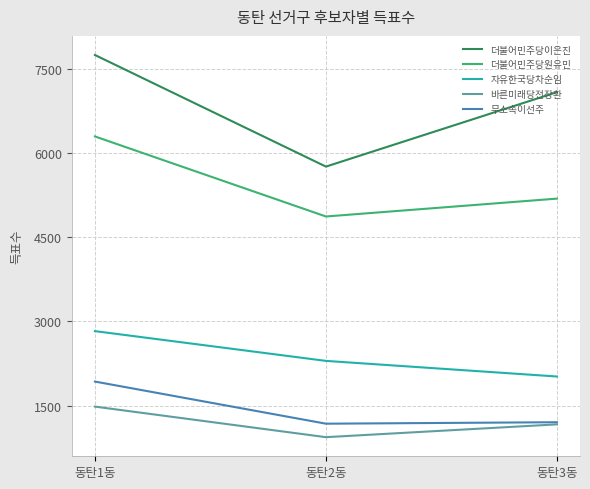

List the labels in order of 더불어민주당이은진 value, largest first.

동탄1동, 동탄3동, 동탄2동